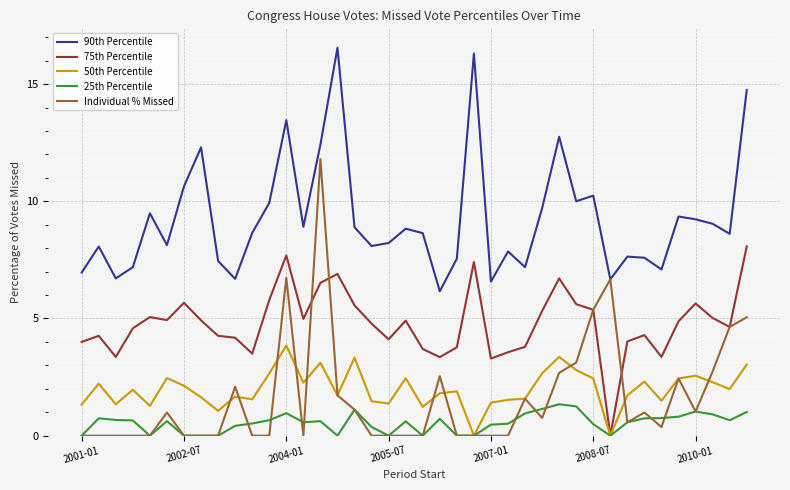

True or false: 50th Percentile and 90th Percentile cross at least once.

False